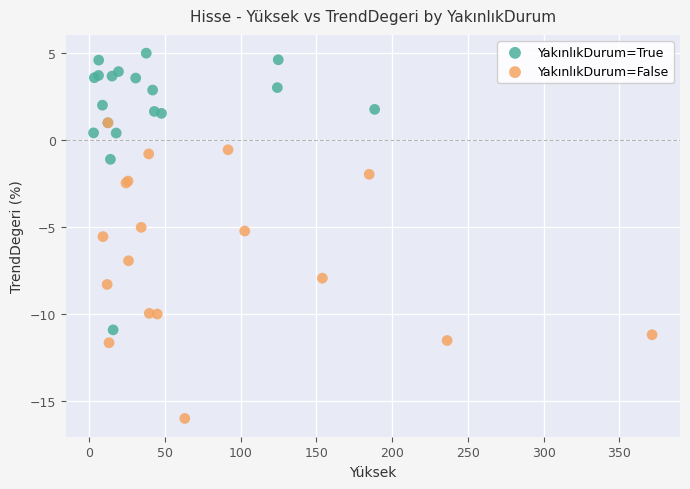

Which series reaches the minimum Y coordinate?

YakınlıkDurum=False